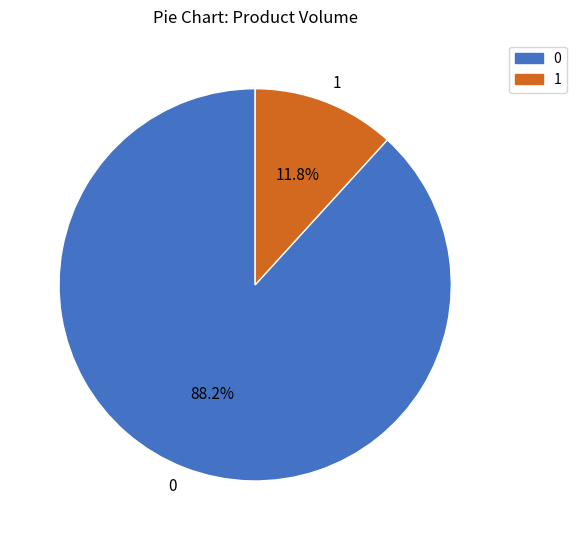

What is the smallest slice in the pie chart?

1